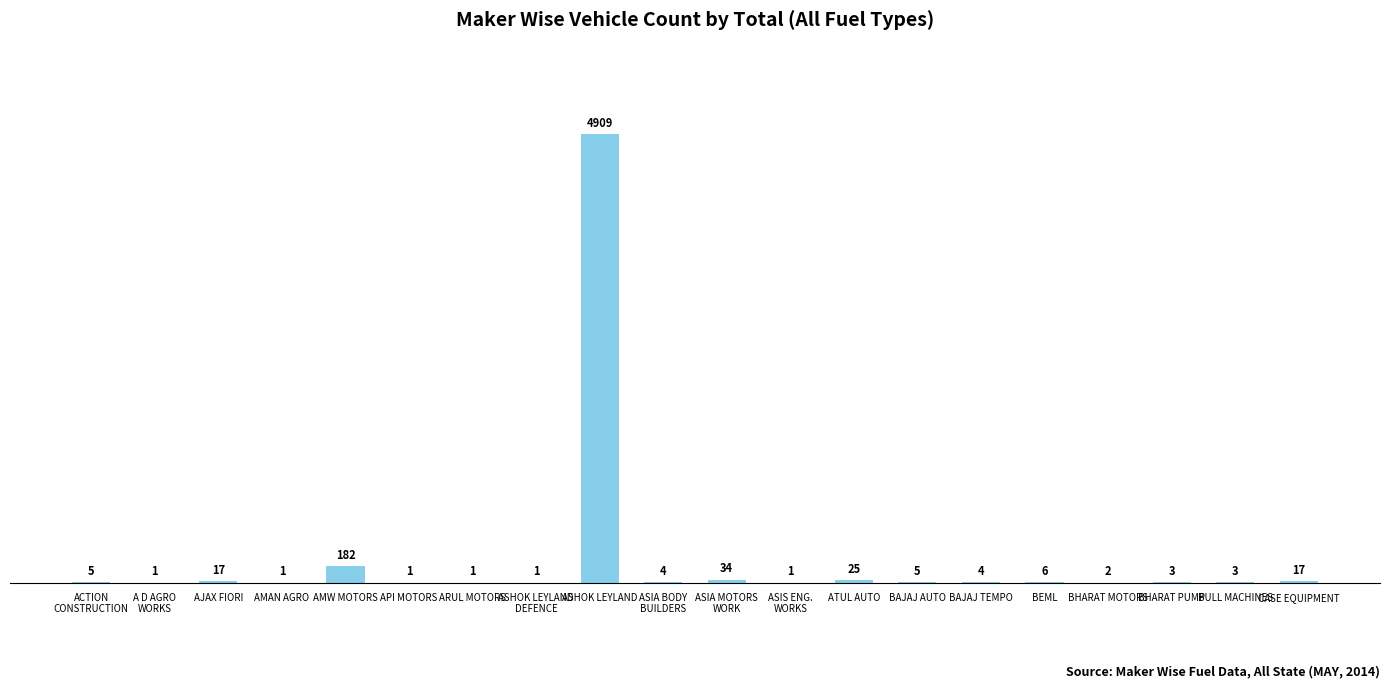

Which label corresponds to the largest value in the chart?

ASHOK LEYLAND